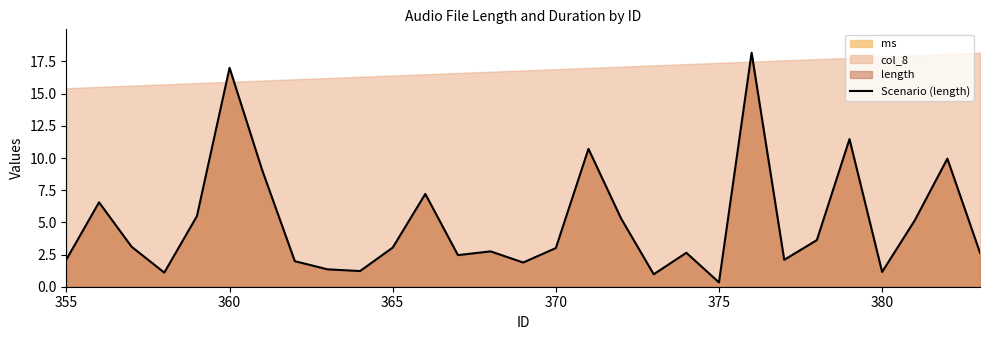

The Scenario (length) series shows 17.0 at 360. True or false?

True